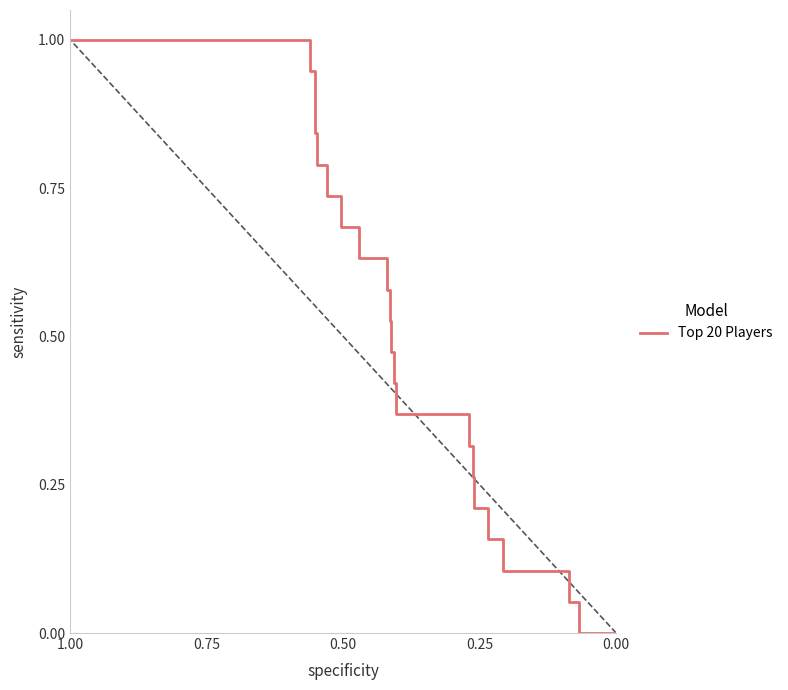

How many series are shown in this chart?

1